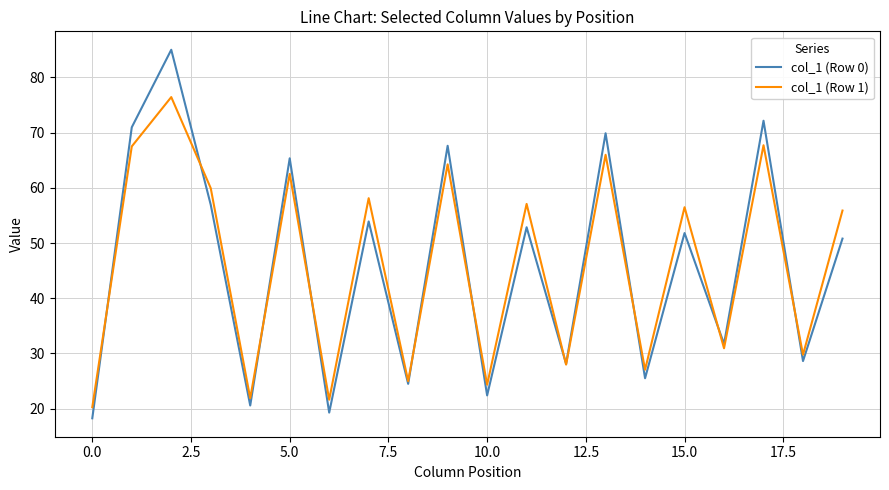

After their last crossing, which series has the higher values: col_1 (Row 1) or col_1 (Row 0)?

col_1 (Row 1)